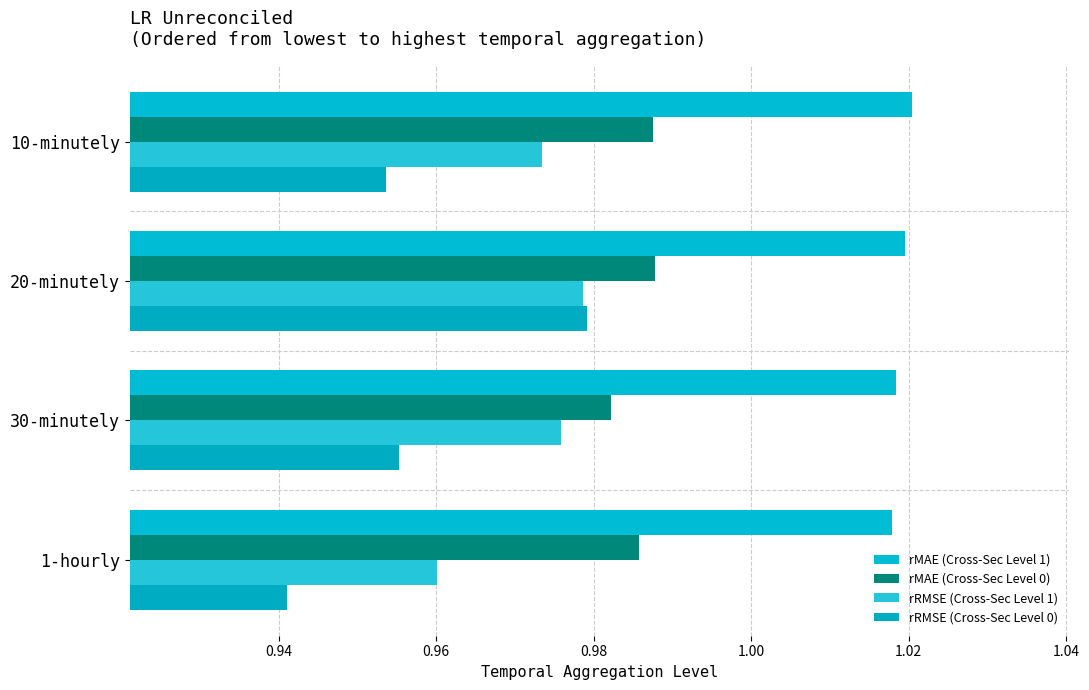

How many categories are shown in the chart?

4